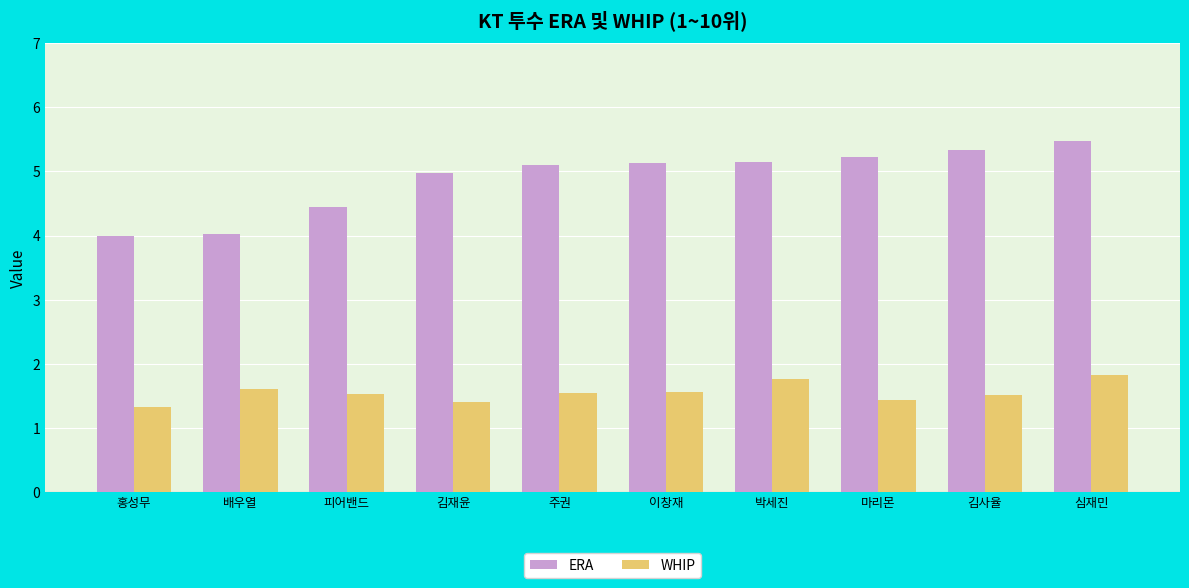

What value does the ERA series have at 주권?

5.1